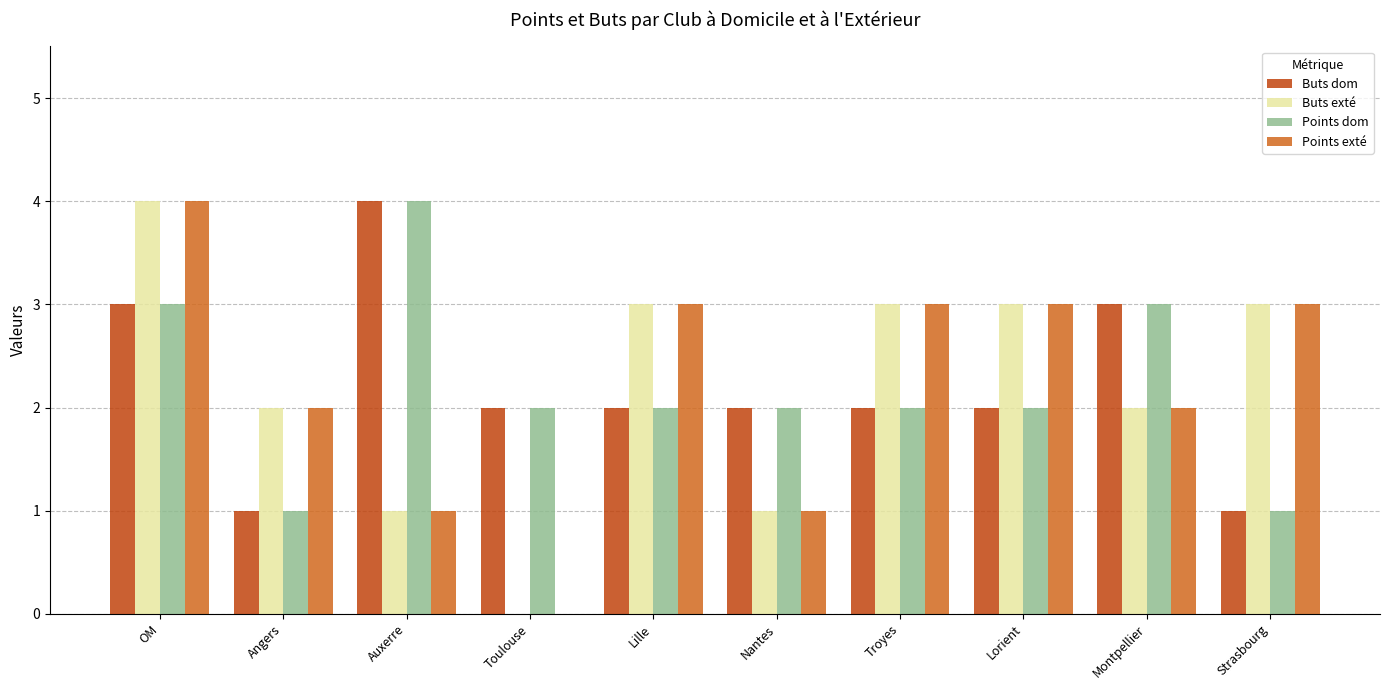

How many distinct data groups are displayed?

4